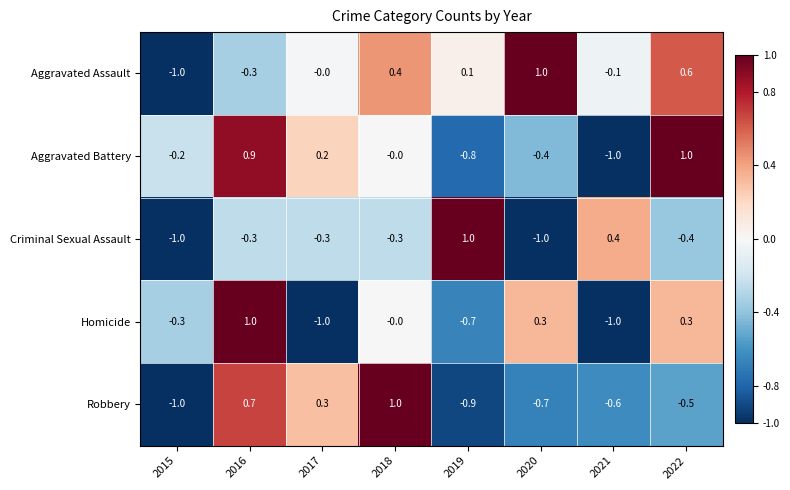

At which category is the sum across all series the highest?

2016